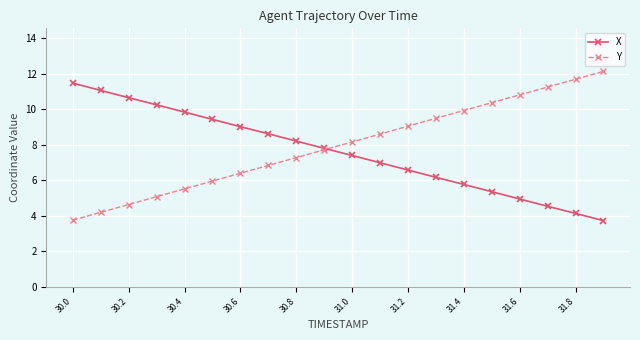

What is the maximum value shown in the chart?

12.1